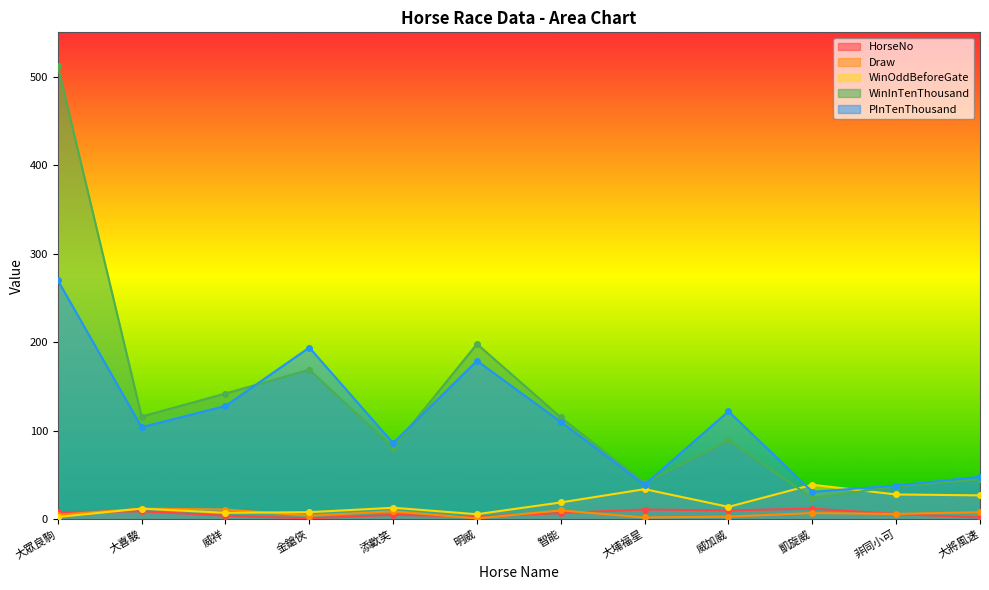

What is the label of the 3rd point from the left?

威祥